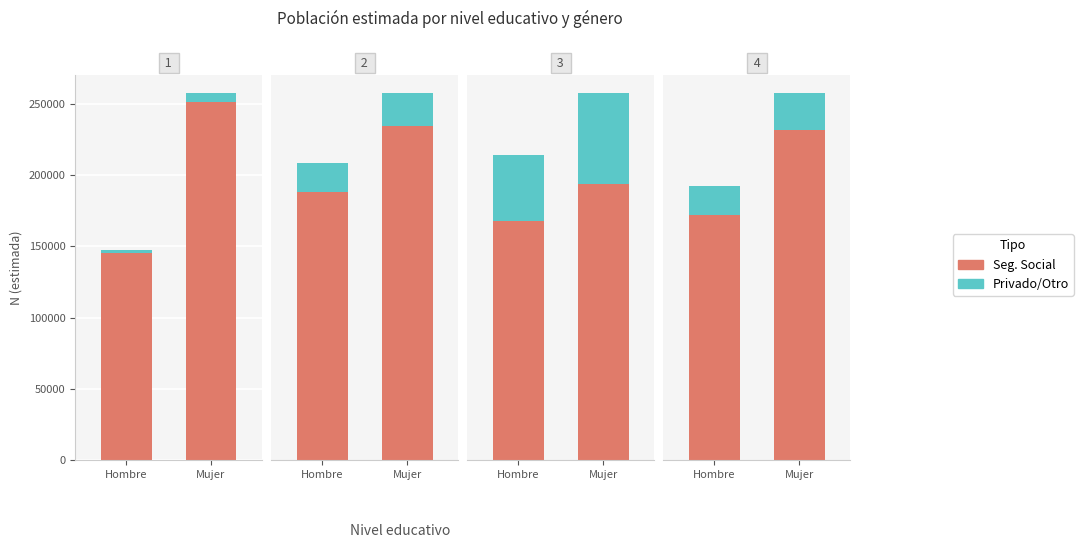

What is the value of the Seg. Social bar at the 2nd from the left?

829676